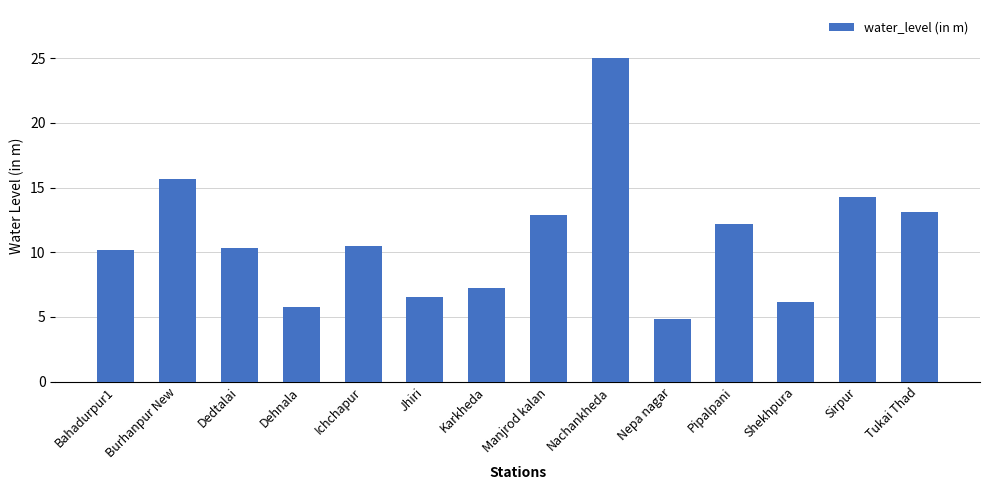

What is the label of the 7th bar from the right?

Manjrod kalan